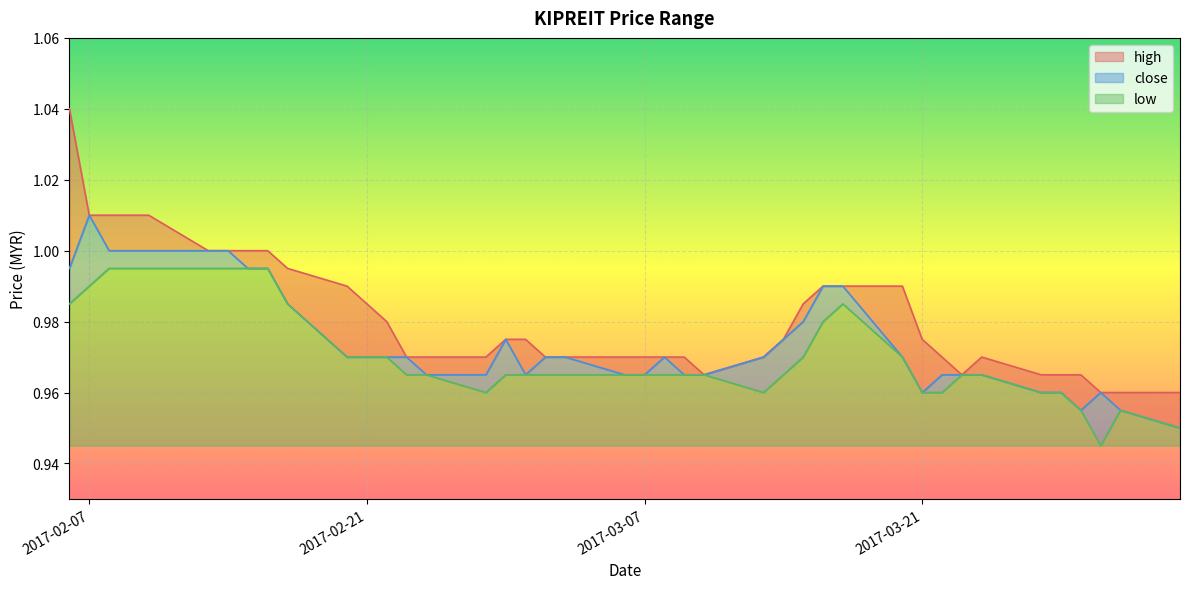

Reading left to right, extract all data points from this chart.

high: 2017-02-06=1.0	2017-02-07=1.0	2017-02-08=1.0	2017-02-10=1.0	2017-02-13=1.0	2017-02-14=1.0	2017-02-15=1.0	2017-02-16=1.0	2017-02-17=1.0	2017-02-20=1.0	2017-02-21=1.0	2017-02-22=1.0	2017-02-23=1.0	2017-02-24=1.0	2017-02-27=1.0	2017-02-28=1.0	2017-03-01=1.0	2017-03-02=1.0	2017-03-03=1.0	2017-03-06=1.0	2017-03-07=1.0	2017-03-08=1.0	2017-03-09=1.0	2017-03-10=1.0	2017-03-13=1.0	2017-03-14=1.0	2017-03-15=1.0	2017-03-16=1.0	2017-03-17=1.0	2017-03-20=1.0	2017-03-21=1.0	2017-03-22=1.0	2017-03-23=1.0	2017-03-24=1.0	2017-03-27=1.0	2017-03-28=1.0	2017-03-29=1.0	2017-03-30=1.0	2017-03-31=1.0	2017-04-03=1.0
close: 2017-02-06=1.0	2017-02-07=1.0	2017-02-08=1.0	2017-02-10=1.0	2017-02-13=1.0	2017-02-14=1.0	2017-02-15=1.0	2017-02-16=1.0	2017-02-17=1.0	2017-02-20=1.0	2017-02-21=1.0	2017-02-22=1.0	2017-02-23=1.0	2017-02-24=1.0	2017-02-27=1.0	2017-02-28=1.0	2017-03-01=1.0	2017-03-02=1.0	2017-03-03=1.0	2017-03-06=1.0	2017-03-07=1.0	2017-03-08=1.0	2017-03-09=1.0	2017-03-10=1.0	2017-03-13=1.0	2017-03-14=1.0	2017-03-15=1.0	2017-03-16=1.0	2017-03-17=1.0	2017-03-20=1.0	2017-03-21=1.0	2017-03-22=1.0	2017-03-23=1.0	2017-03-24=1.0	2017-03-27=1.0	2017-03-28=1.0	2017-03-29=1.0	2017-03-30=1.0	2017-03-31=1.0	2017-04-03=0.9
low: 2017-02-06=1.0	2017-02-07=1.0	2017-02-08=1.0	2017-02-10=1.0	2017-02-13=1.0	2017-02-14=1.0	2017-02-15=1.0	2017-02-16=1.0	2017-02-17=1.0	2017-02-20=1.0	2017-02-21=1.0	2017-02-22=1.0	2017-02-23=1.0	2017-02-24=1.0	2017-02-27=1.0	2017-02-28=1.0	2017-03-01=1.0	2017-03-02=1.0	2017-03-03=1.0	2017-03-06=1.0	2017-03-07=1.0	2017-03-08=1.0	2017-03-09=1.0	2017-03-10=1.0	2017-03-13=1.0	2017-03-14=1.0	2017-03-15=1.0	2017-03-16=1.0	2017-03-17=1.0	2017-03-20=1.0	2017-03-21=1.0	2017-03-22=1.0	2017-03-23=1.0	2017-03-24=1.0	2017-03-27=1.0	2017-03-28=1.0	2017-03-29=1.0	2017-03-30=0.9	2017-03-31=1.0	2017-04-03=0.9